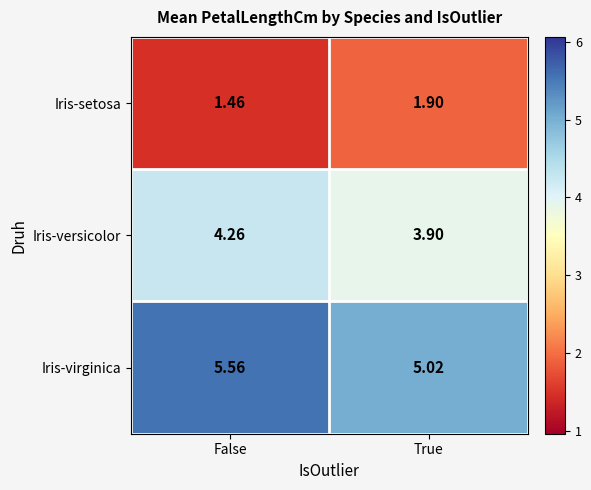

What is the total value across all series at False?

11.3